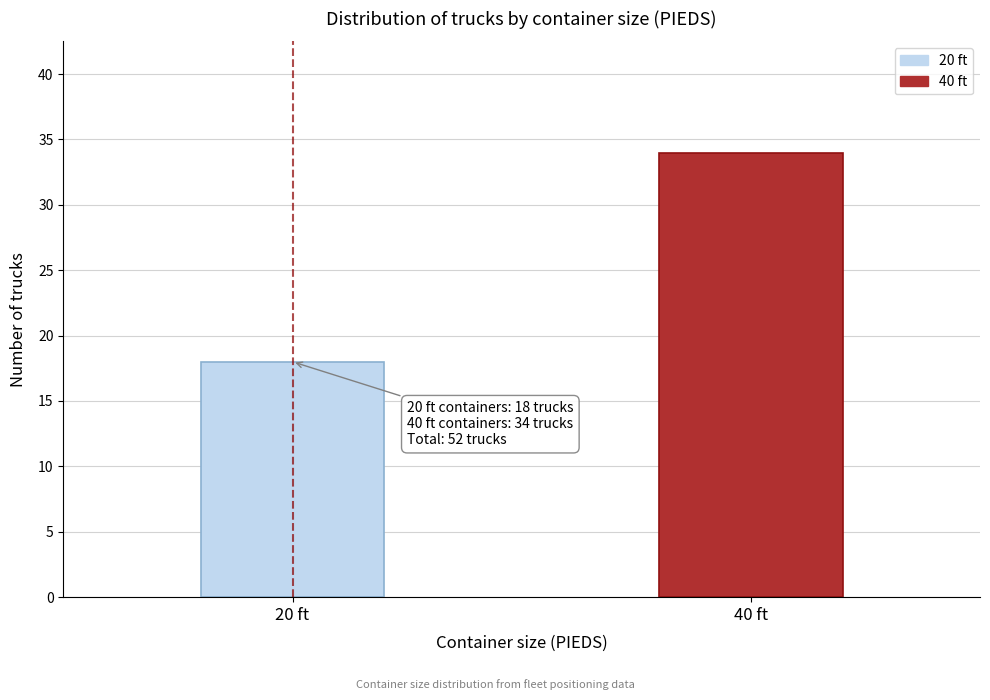

Reading right to left, transcribe all the data shown in this chart.

34	18